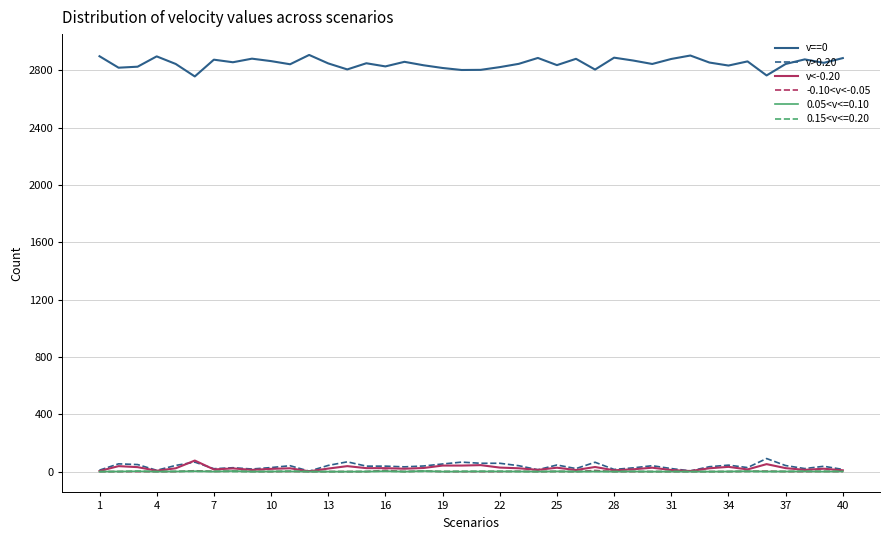

Which series has the widest spread of values?

v==0